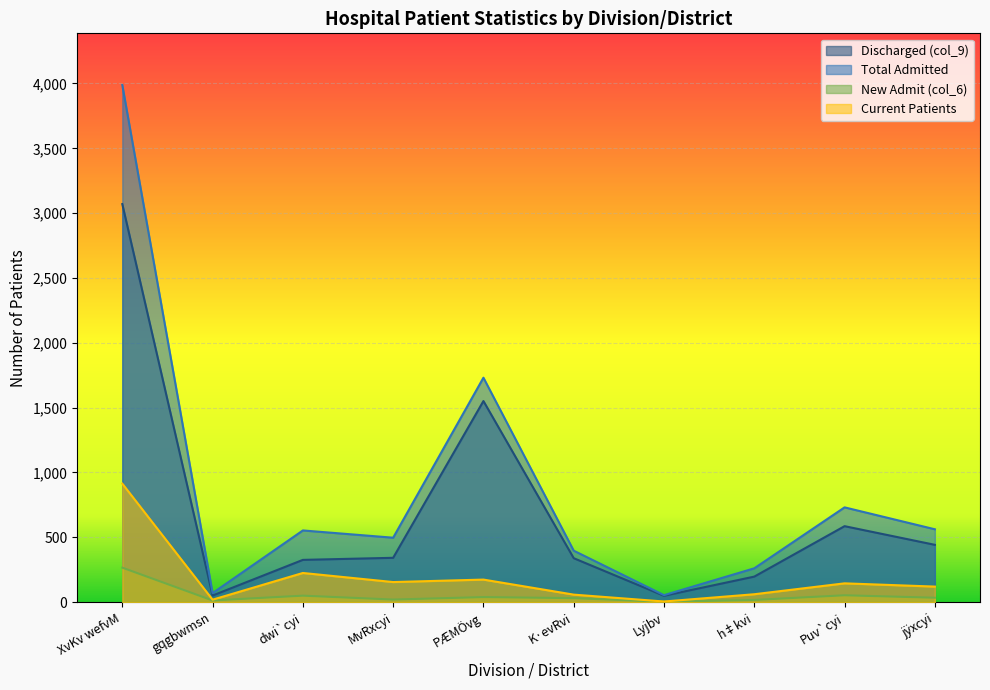

Rank the series at dwi`cyi from lowest to highest value.

New Admit (col_6), Current Patients, Discharged (col_9), Total Admitted